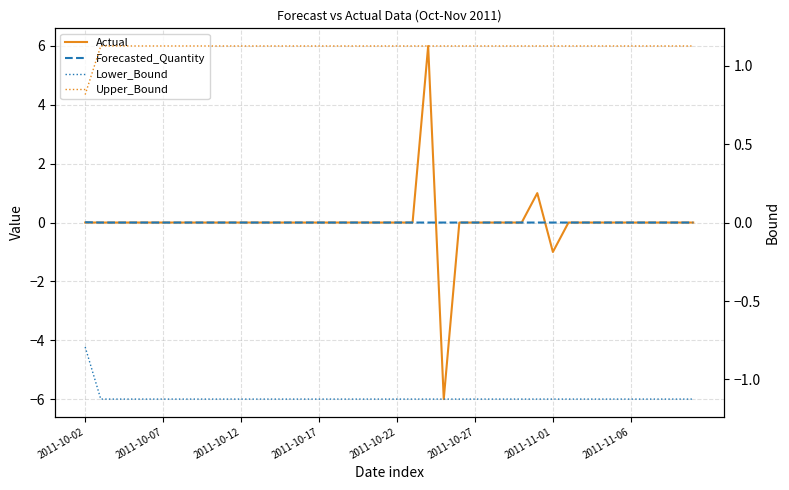

True or false: Lower_Bound and Forecasted_Quantity intersect in this chart.

False